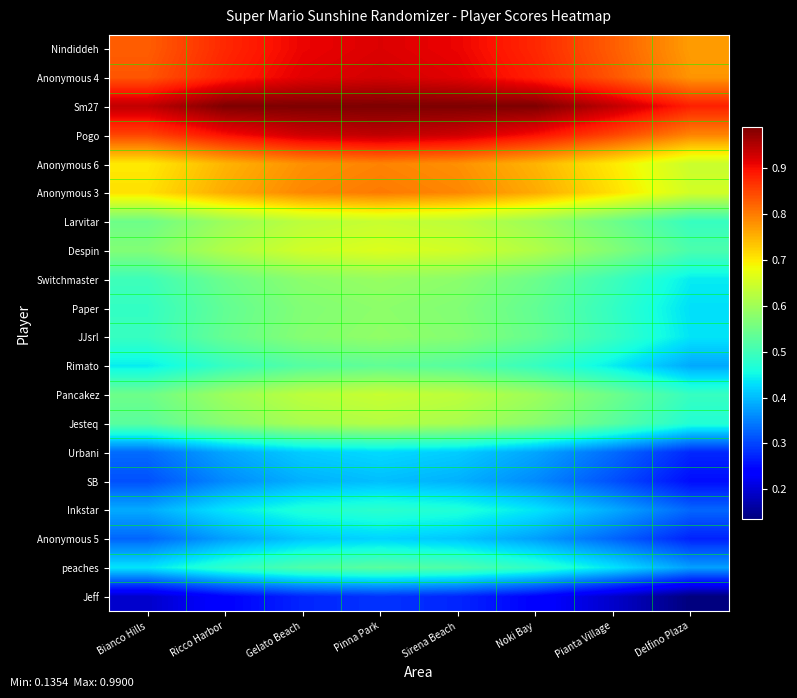

At Gelato Beach, list the series in order from largest to smallest.

Sm27, Pogo, Anonymous 4, Nindiddeh, Anonymous 3, Anonymous 6, Despin, Pancakez, Larvitar, Jesteq, Switchmaster, JJsrl, Paper, Rimato, peaches, Inkstar, Urbani, Anonymous 5, SB, Jeff